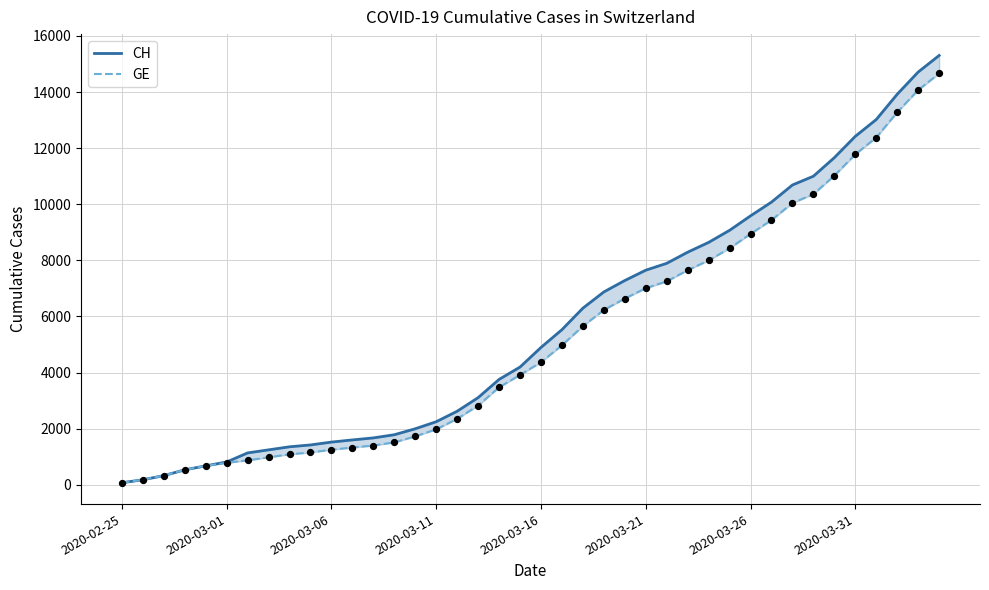

What are all the series names shown in the legend?

CH, GE